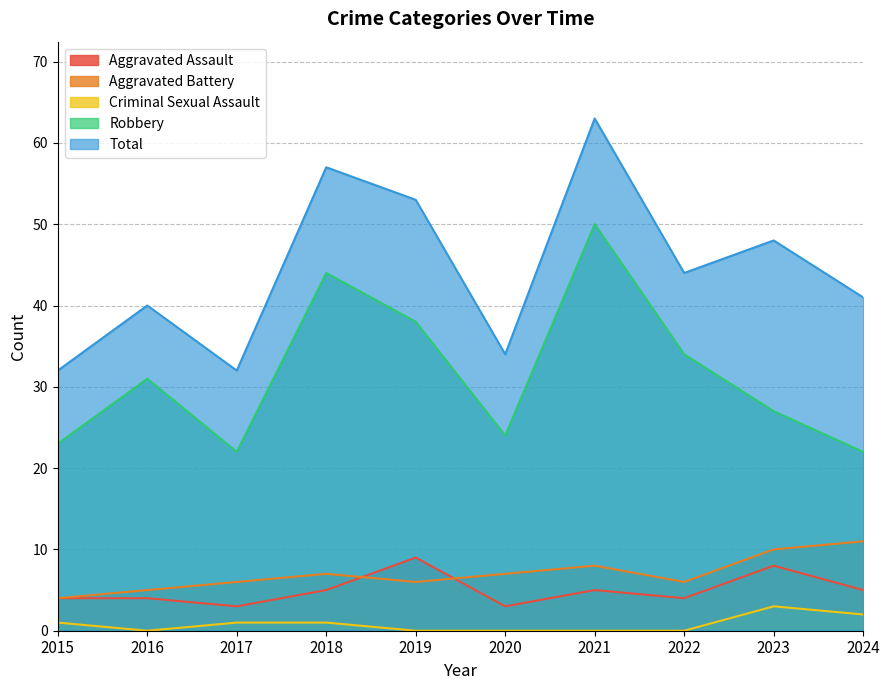

How many lines are shown in the chart?

5